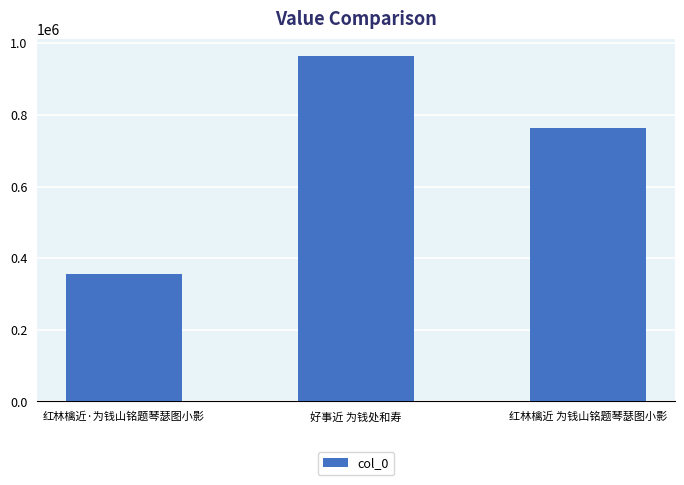

At which label is the value closest to 660261?

红林檎近 为钱山铭题琴瑟图小影